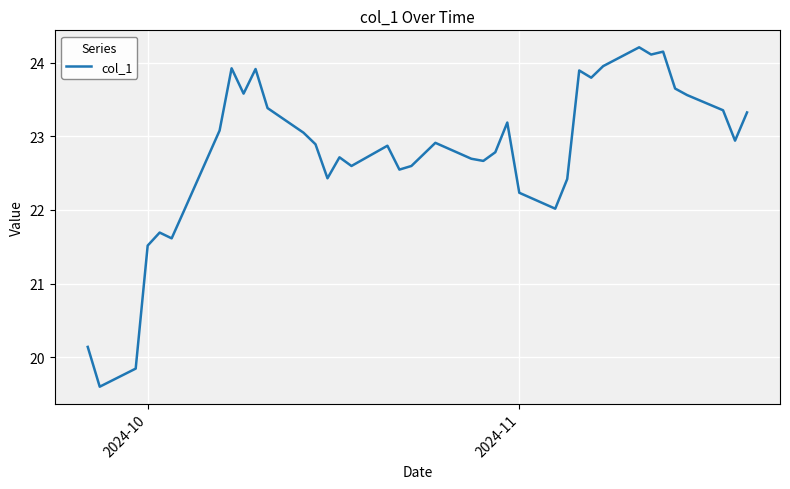

What is the maximum value shown in the chart?

24.2